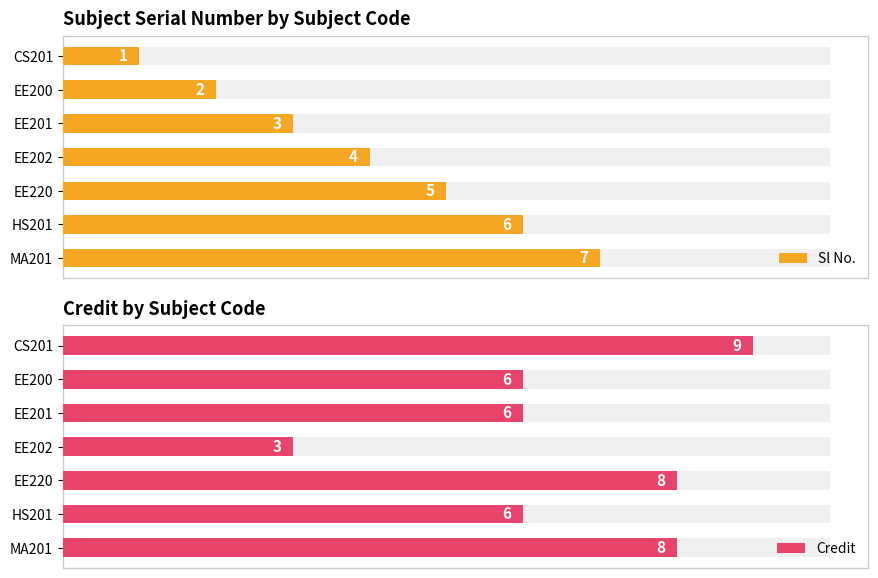

What is the highest value of the Sl No. series?

7